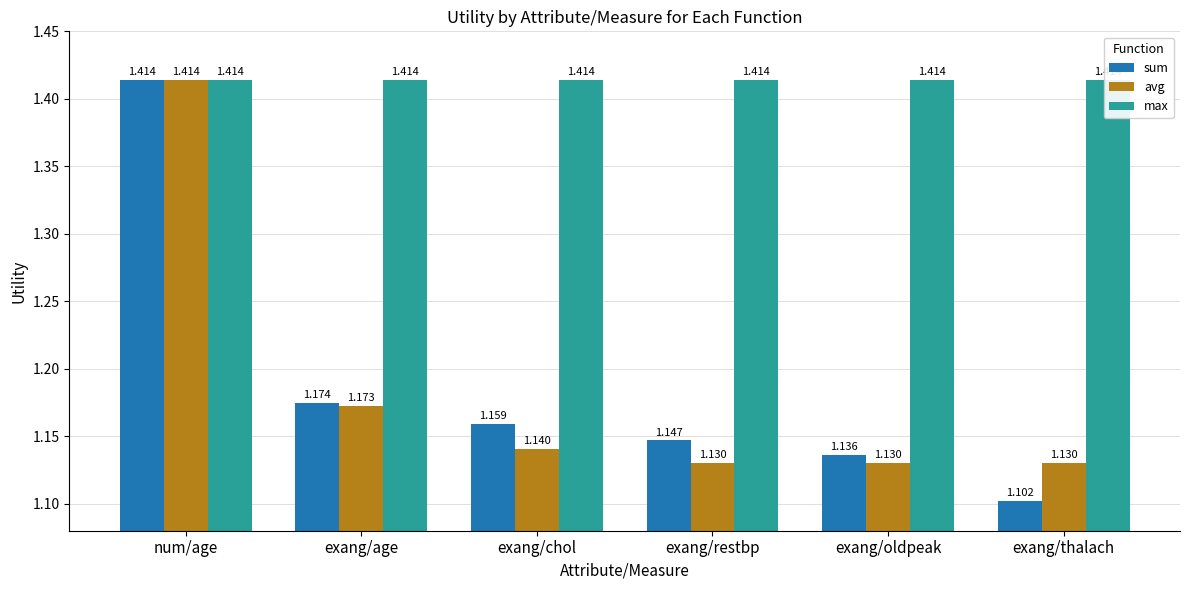

Is it true that sum equals 1.4 at num/age?

True